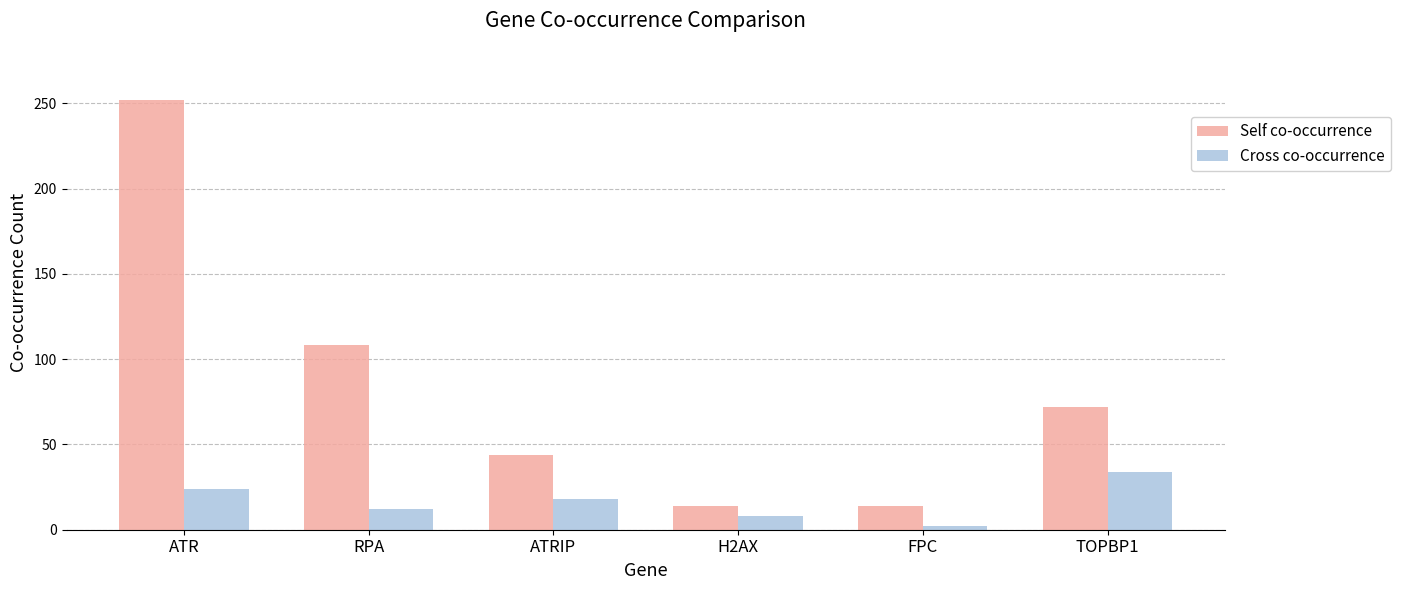

What is the sum of all Cross co-occurrence values?

98